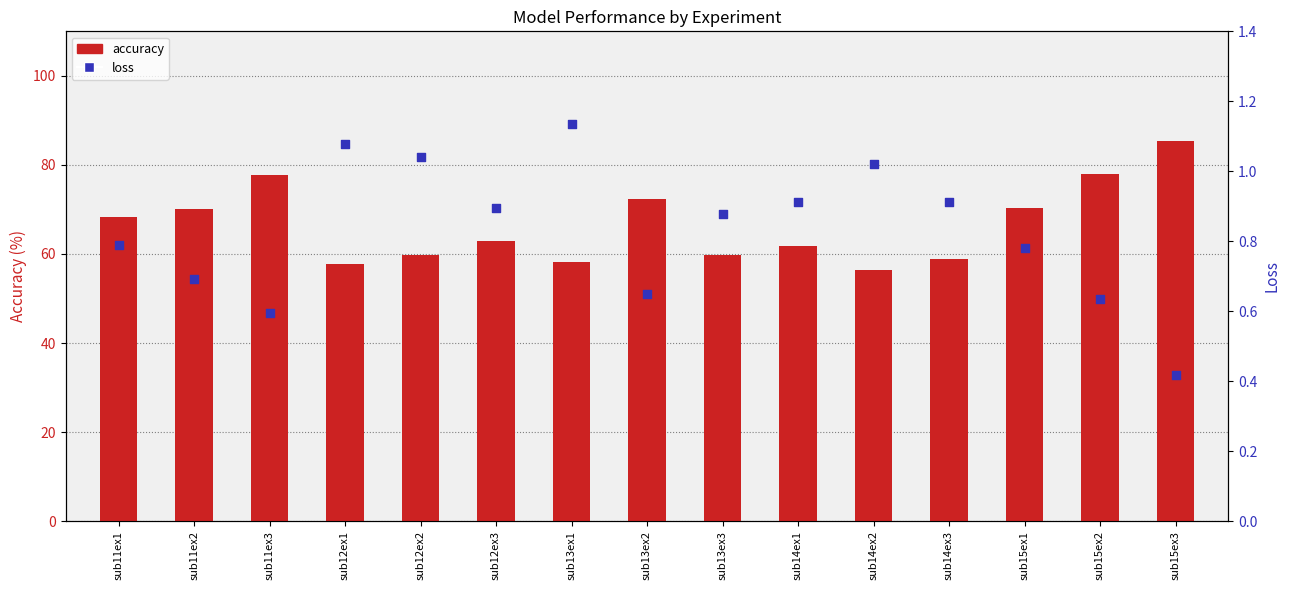

At how many categories does at least one series exceed 60?

9